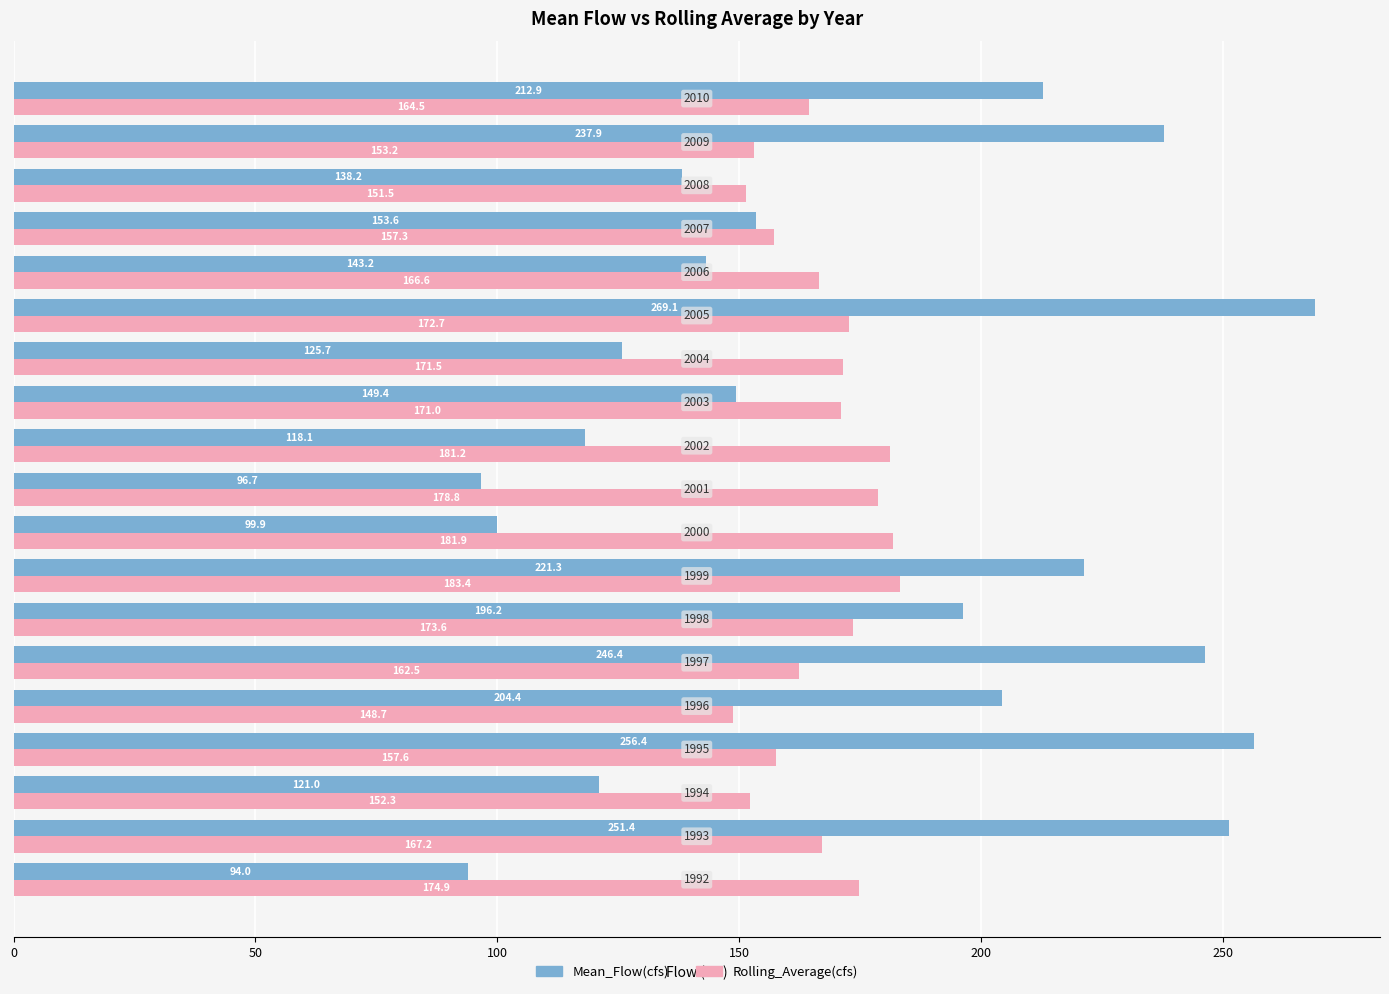

Rank the series by their maximum value, from lowest to highest.

Rolling_Average(cfs), Mean_Flow(cfs)